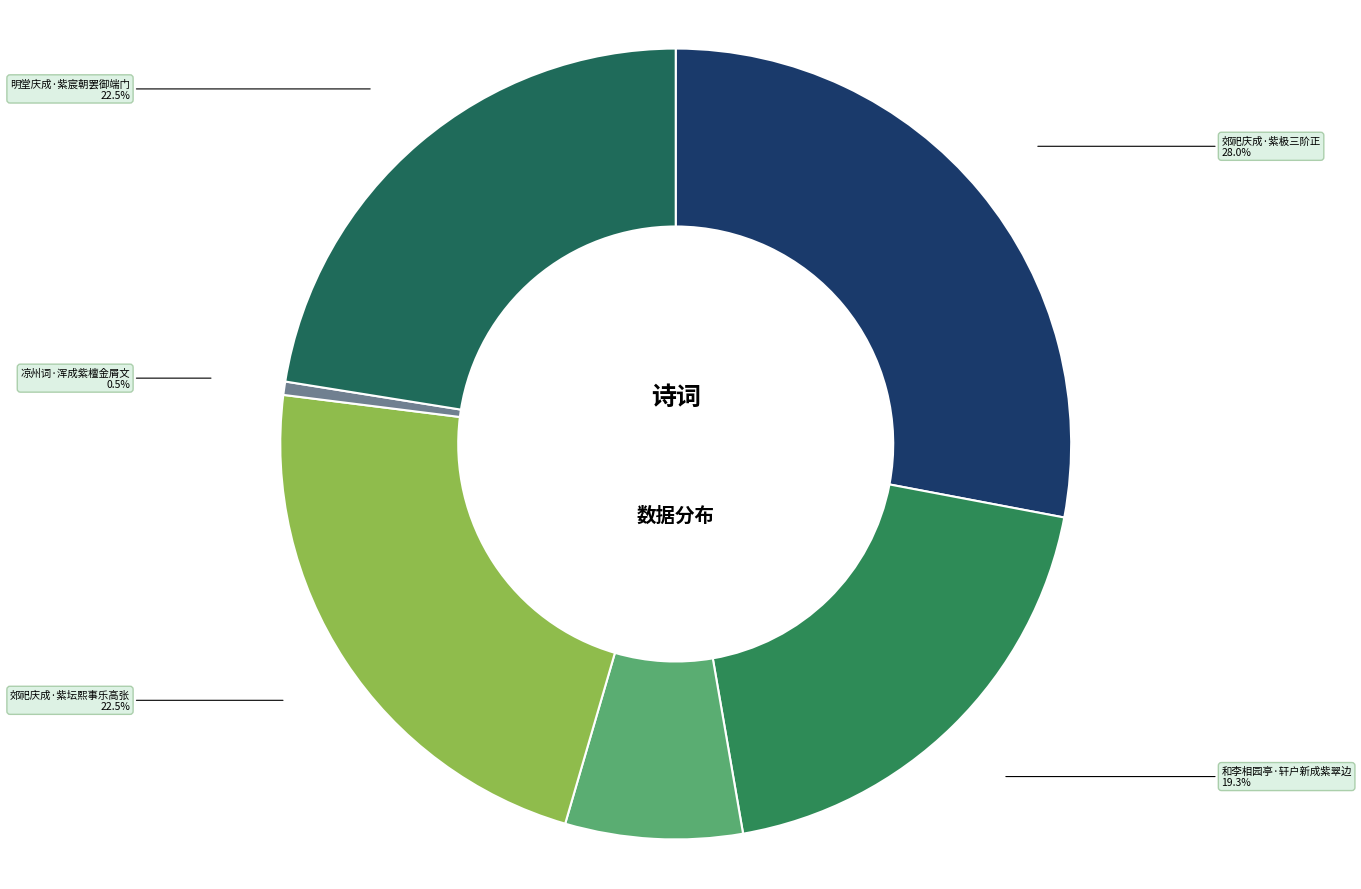

Does 凉州词·浑成紫檀金屑文 represent more than half of the total?

No